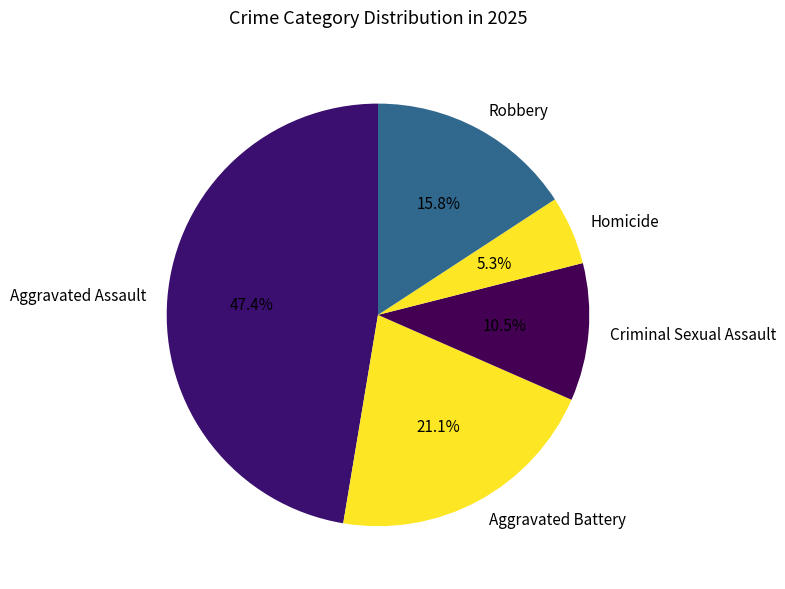

Which category has the biggest portion of the pie?

Aggravated Assault